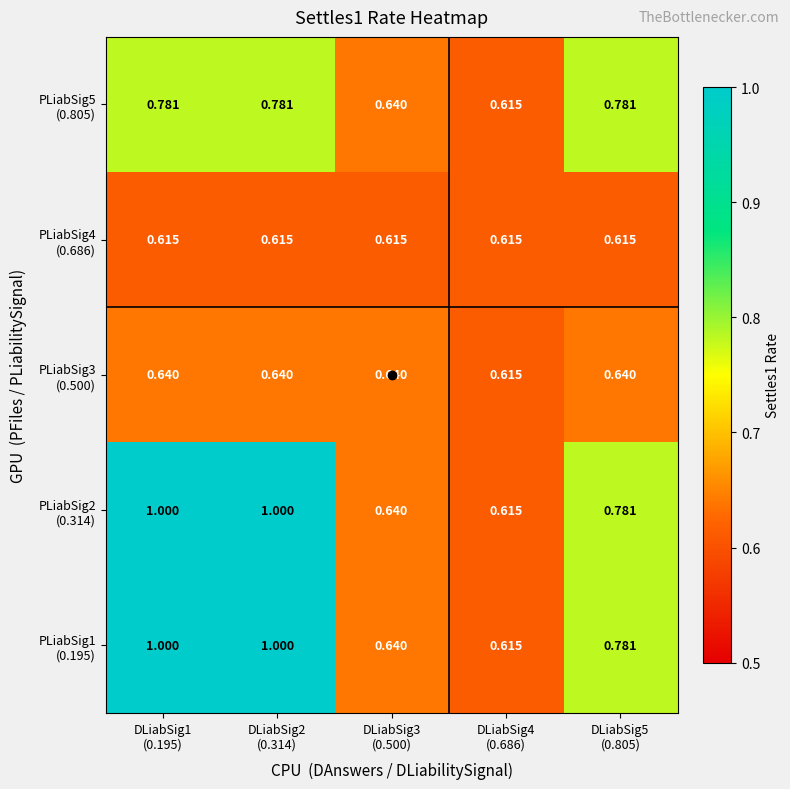

Count the number of categories in the chart.

5